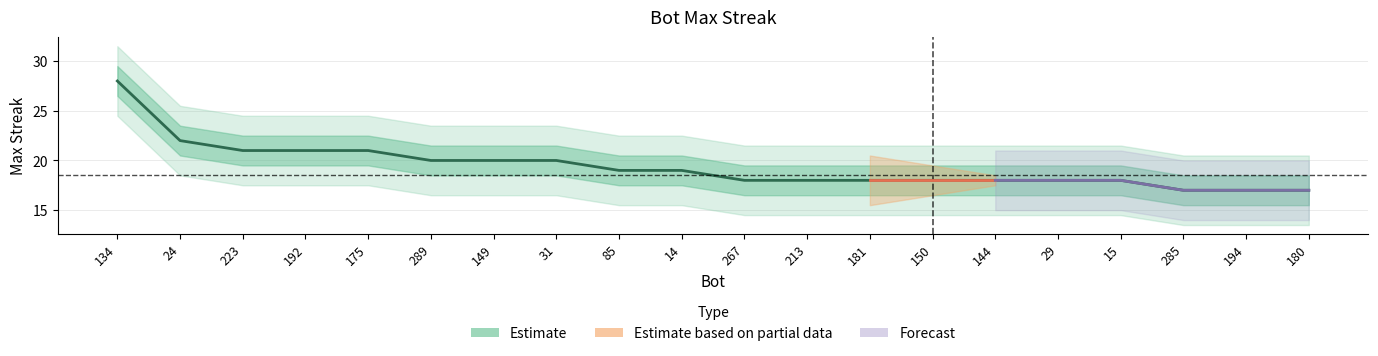

Does the chart have visible grid lines?

Yes